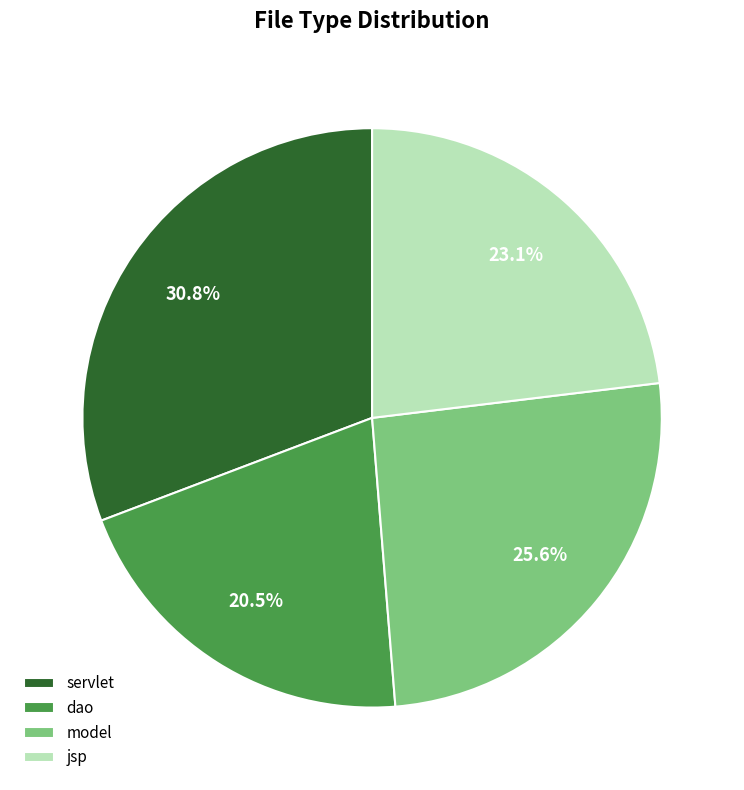

Rank the categories by value from highest to lowest.

servlet, model, jsp, dao